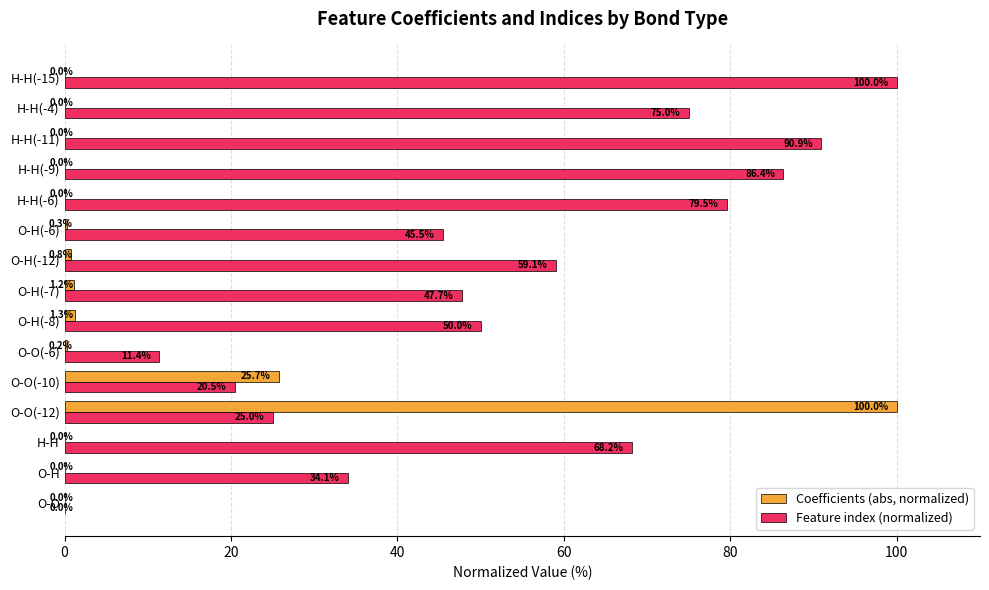

How many values in Feature index (normalized) are above zero?

14